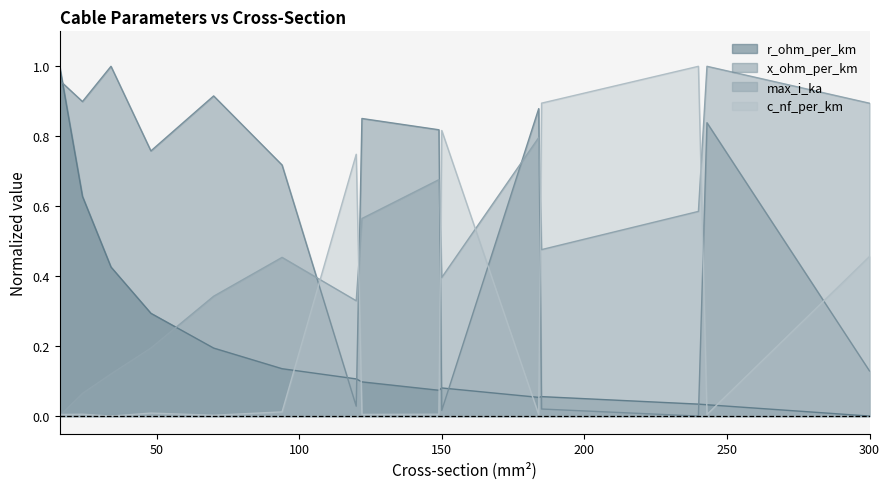

True or false: c_nf_per_km has a value of 0.3 at 120.

False